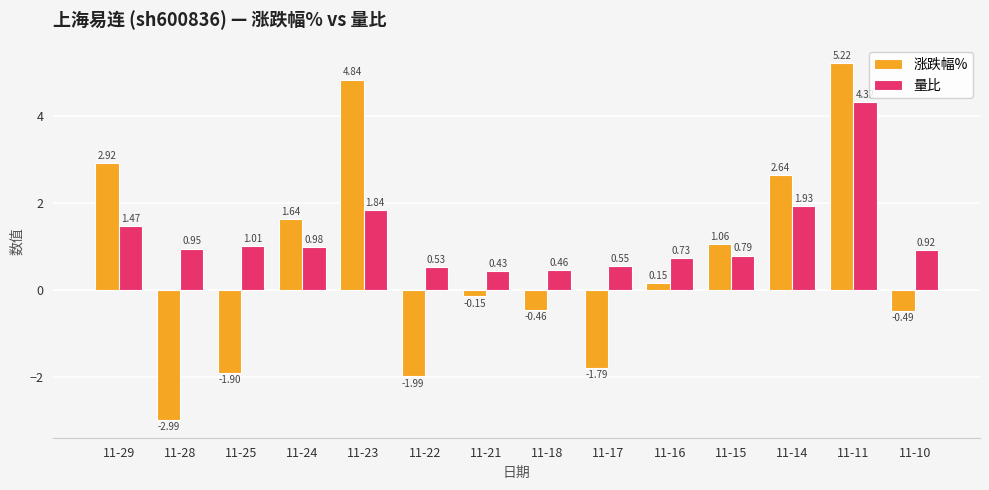

What is the difference between the maximum and minimum values in the 涨跌幅% series?

8.2